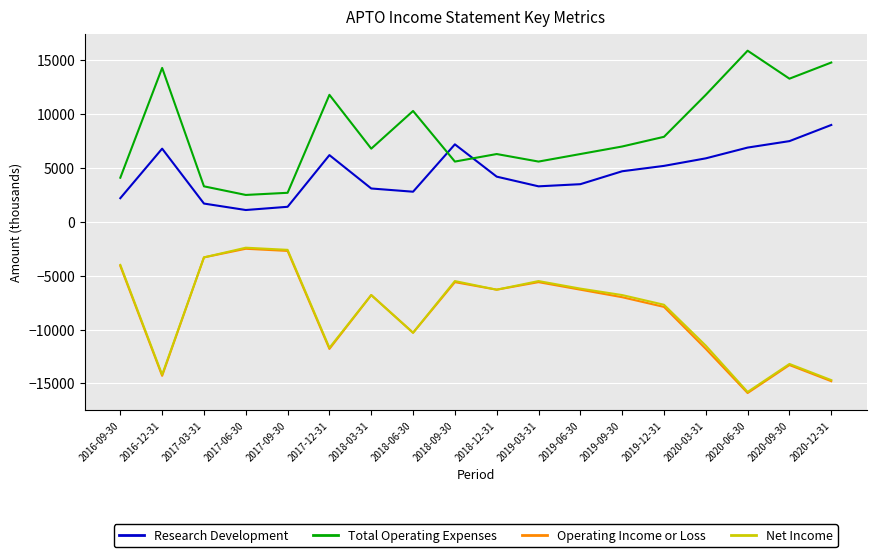

Is the value of Total Operating Expenses at 2020-09-30 greater than the value of Net Income at 2017-06-30?

Yes